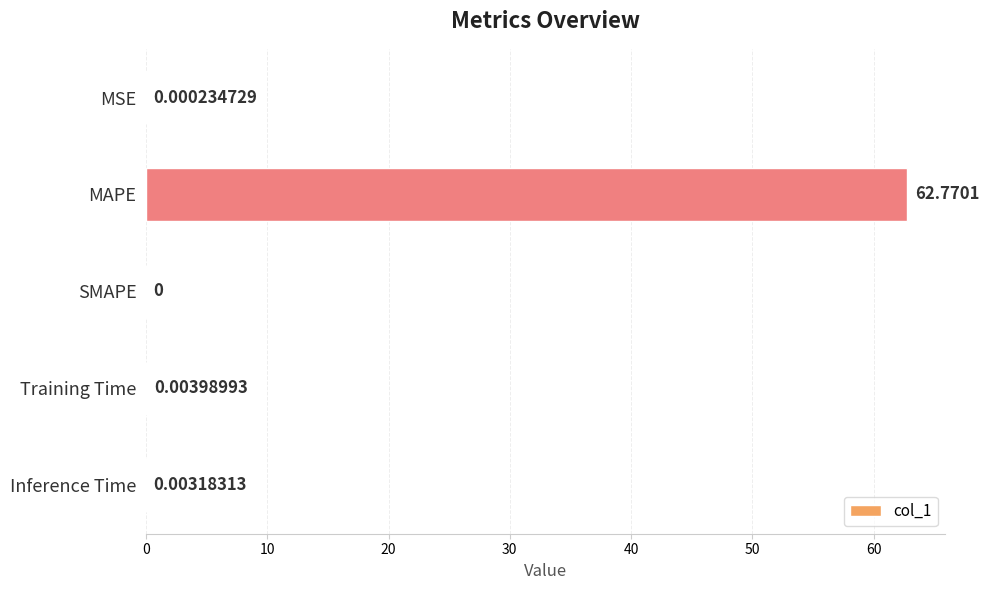

What is the sum of the values at MSE and MAPE?

62.8